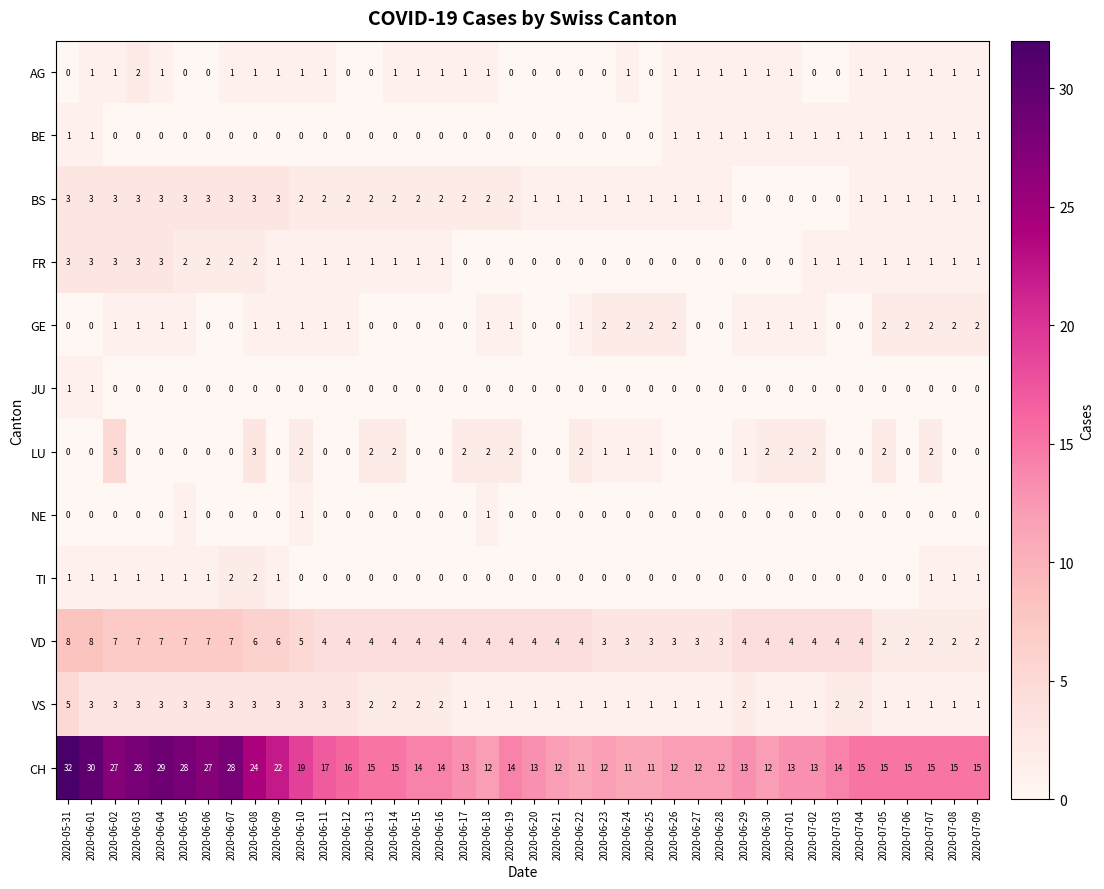

At which category is the sum across all series the highest?

2020-05-31